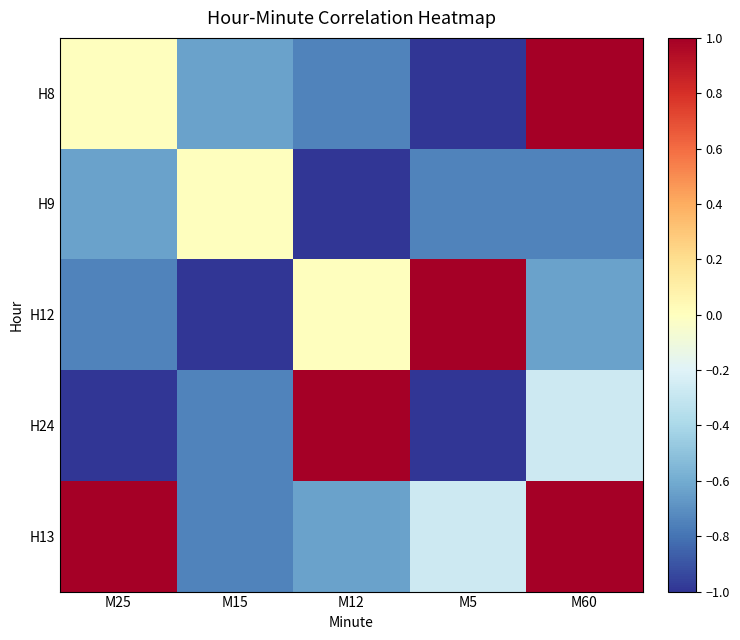

Count the number of data series in this chart.

5